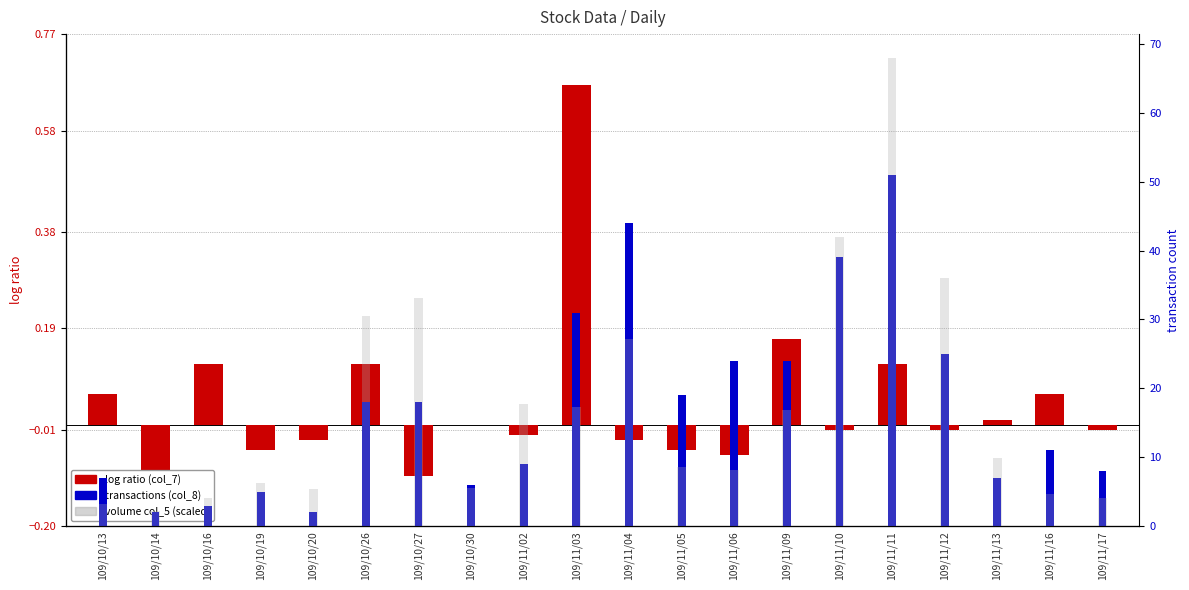

At which label does transactions (col_8) reach its minimum?

109/10/14